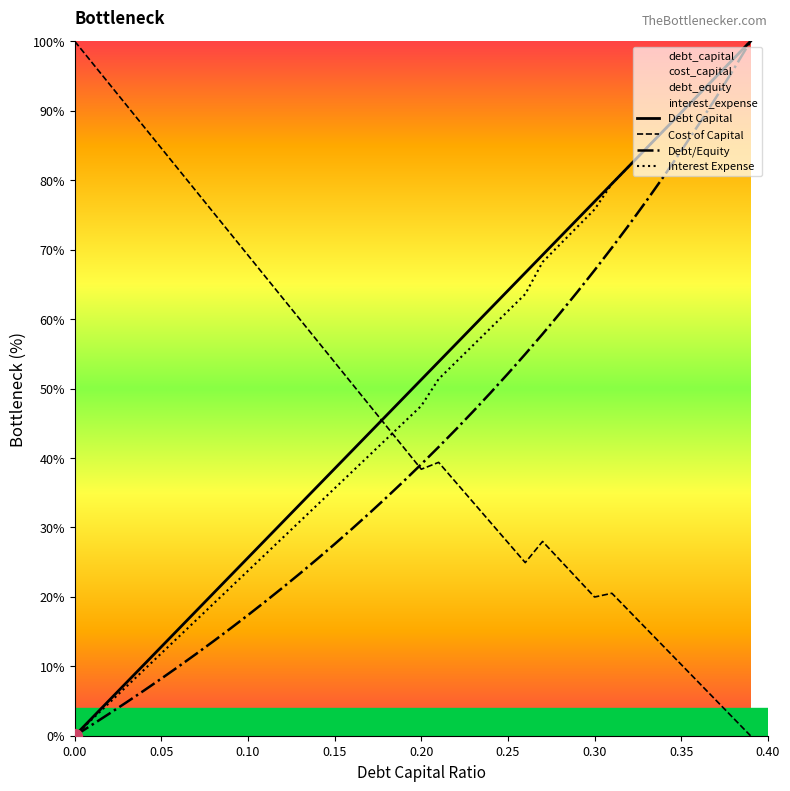

Which category has the highest value across all series?

0.39